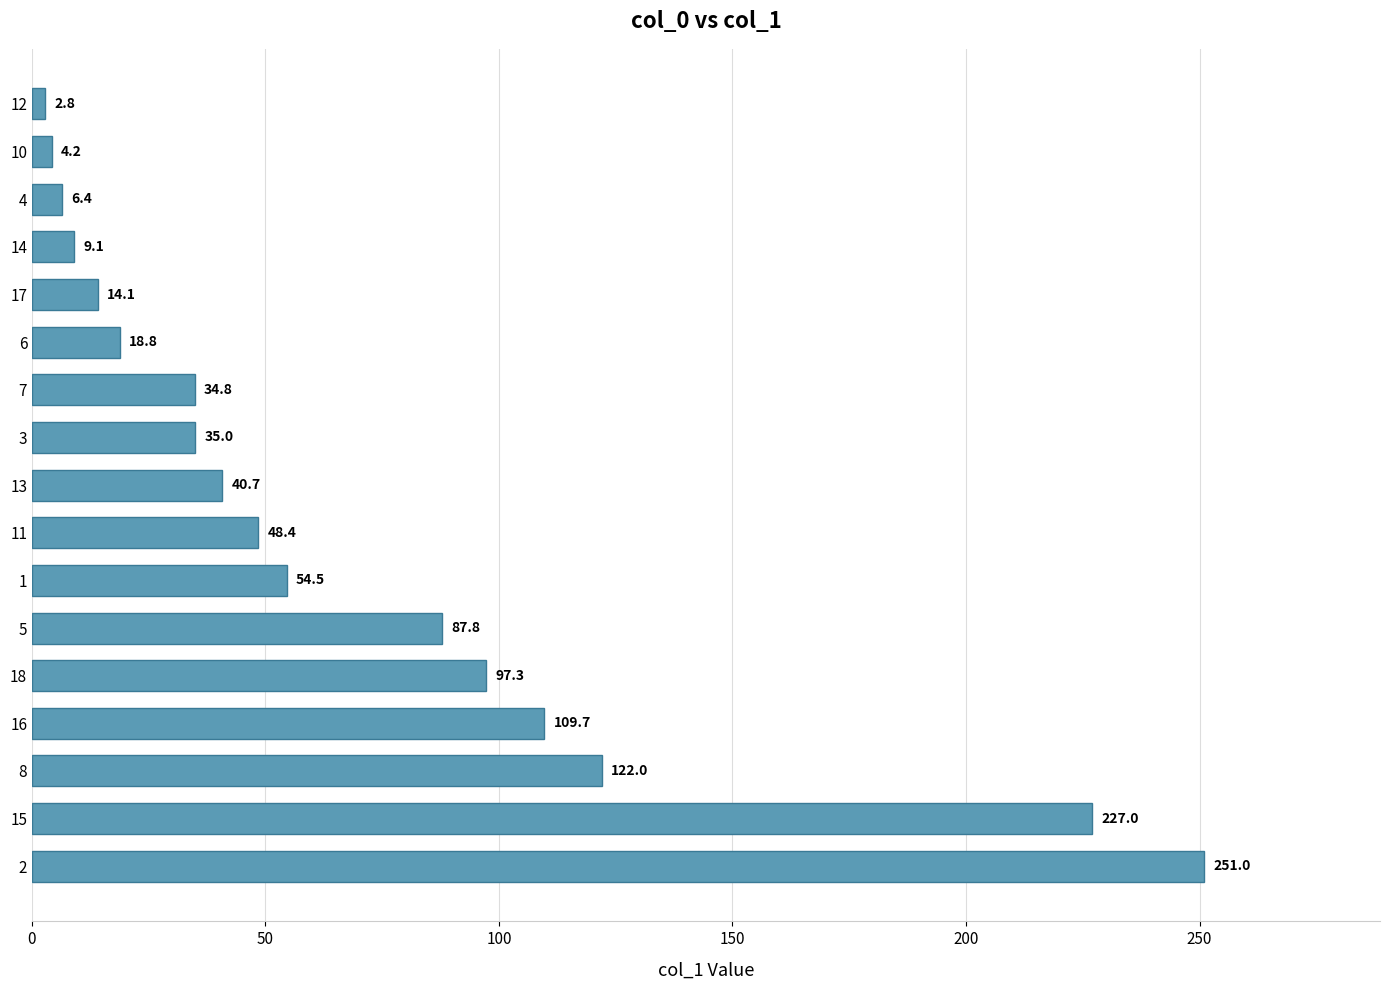

Does the chart contain stacked bars?

No